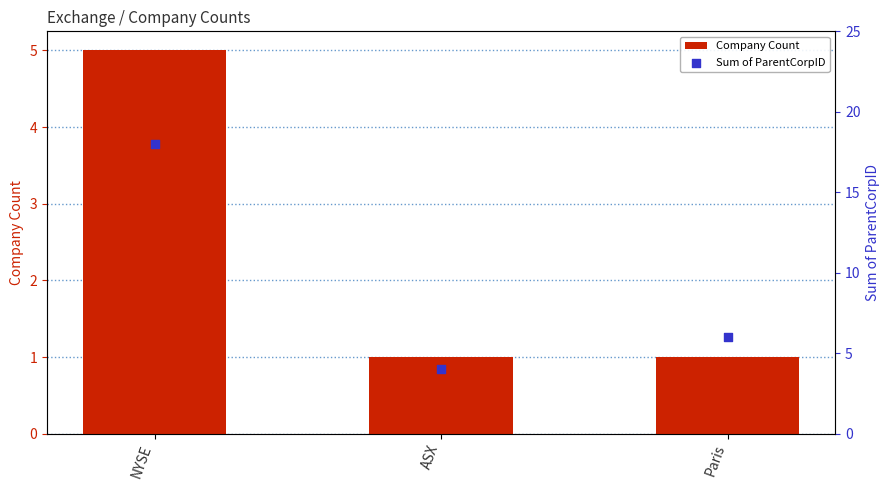

Which series contains the lowest Y value?

Company Count